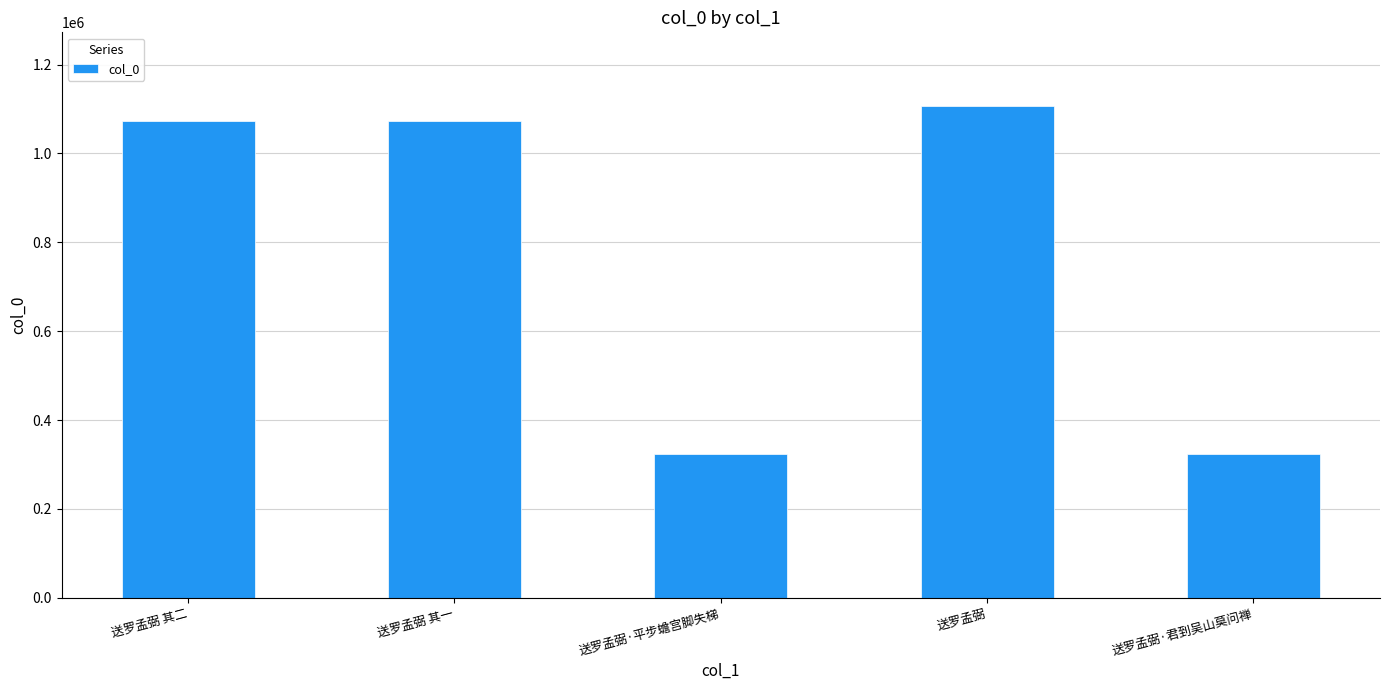

Are the bars grouped side by side (vs. stacked)?

No